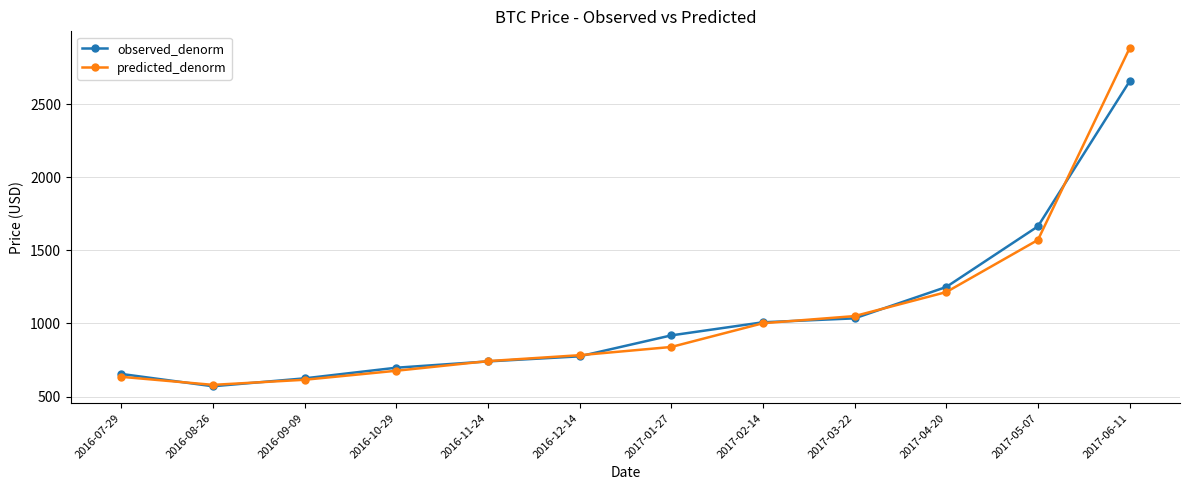

Does the chart have visible grid lines?

Yes